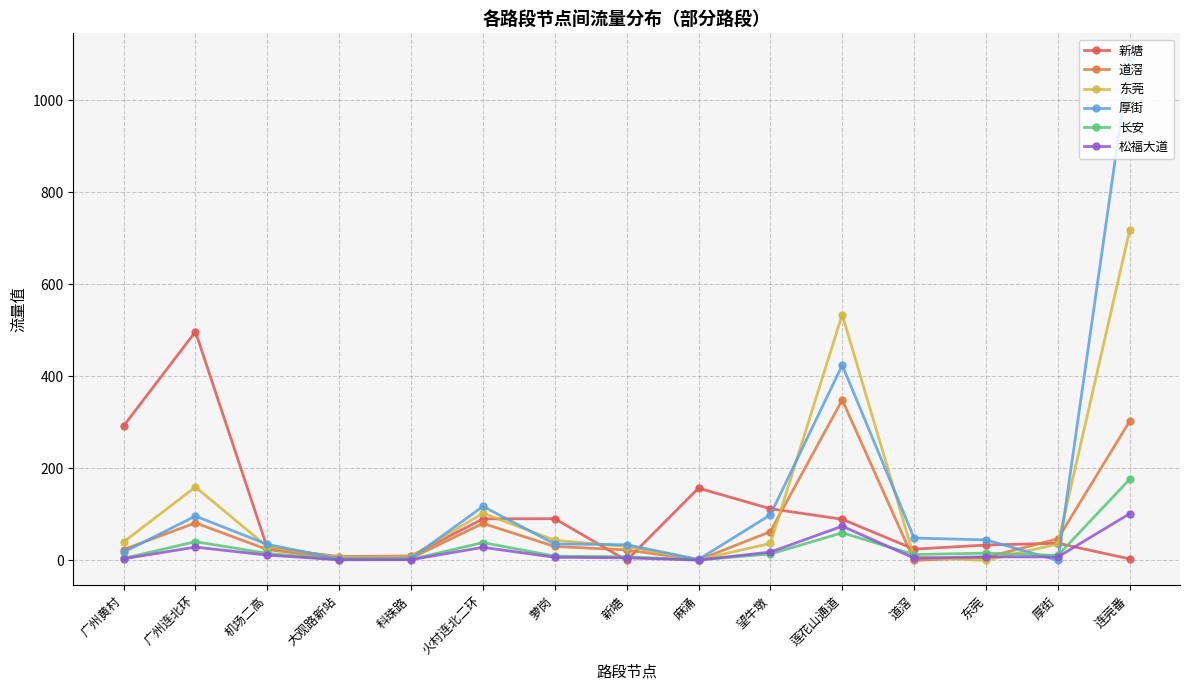

Does the chart display data point markers on the line(s)?

Yes